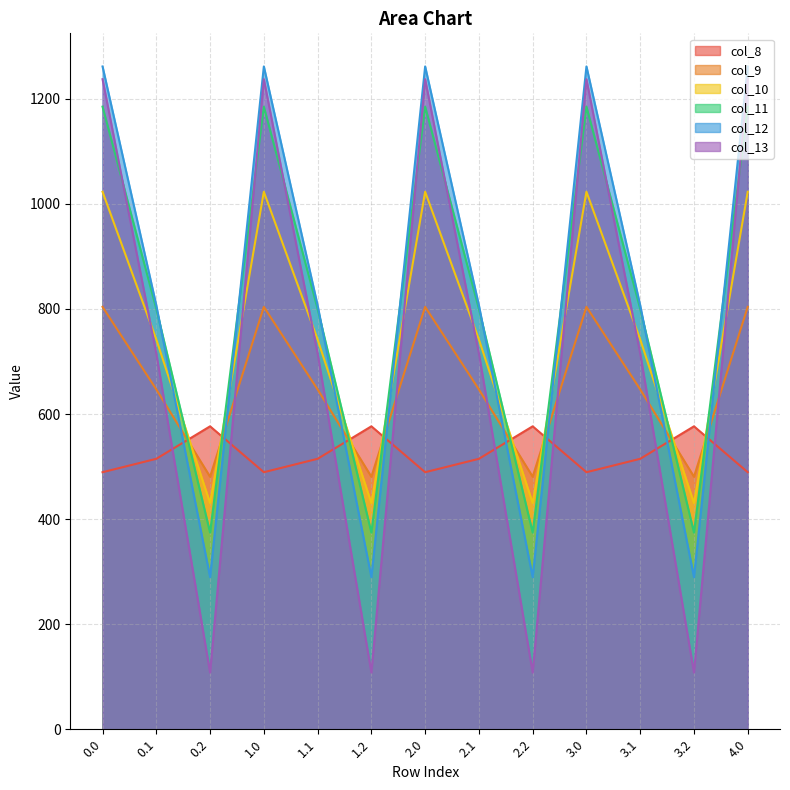

Reading left to right, list all the values displayed in this chart.

col_8: 0.0=489.3	0.1=514.8	0.2=576.6	1.0=489.3	1.1=514.8	1.2=576.6	2.0=489.3	2.1=514.8	2.2=576.6	3.0=489.3	3.1=514.8	3.2=576.6	4.0=489.3
col_9: 0.0=804.0	0.1=646.9	0.2=480.7	1.0=804.0	1.1=646.9	1.2=480.7	2.0=804.0	2.1=646.9	2.2=480.7	3.0=804.0	3.1=646.9	3.2=480.7	4.0=804.0
col_10: 0.0=1023.2	0.1=742.1	0.2=430.5	1.0=1023.2	1.1=742.1	1.2=430.5	2.0=1023.2	2.1=742.1	2.2=430.5	3.0=1023.2	3.1=742.1	3.2=430.5	4.0=1023.2
col_11: 0.0=1185.2	0.1=800.2	0.2=374.4	1.0=1185.2	1.1=800.2	1.2=374.4	2.0=1185.2	2.1=800.2	2.2=374.4	3.0=1185.2	3.1=800.2	3.2=374.4	4.0=1185.2
col_12: 0.0=1261.6	0.1=806.9	0.2=289.5	1.0=1261.6	1.1=806.9	1.2=289.5	2.0=1261.6	2.1=806.9	2.2=289.5	3.0=1261.6	3.1=806.9	3.2=289.5	4.0=1261.6
col_13: 0.0=1237.4	0.1=715.3	0.2=107.8	1.0=1237.4	1.1=715.3	1.2=107.8	2.0=1237.4	2.1=715.3	2.2=107.8	3.0=1237.4	3.1=715.3	3.2=107.8	4.0=1237.4